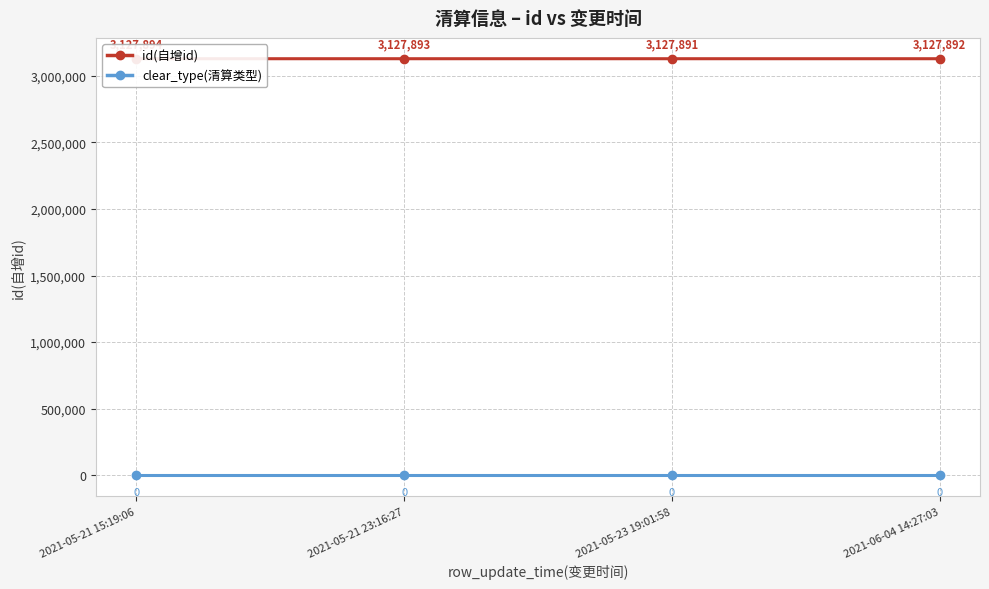

Rank the series at 2021-06-04 14:27:03 from lowest to highest value.

clear_type(清算类型), id(自增id)